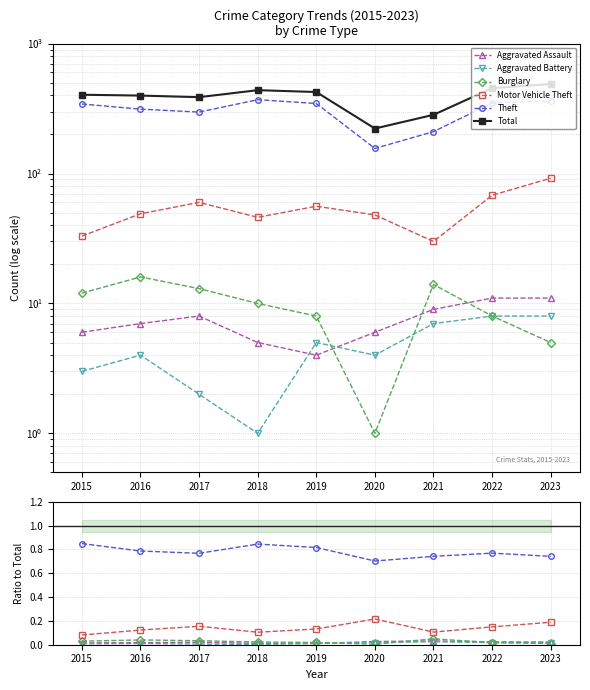

At which category does Total reach its first local peak?

2018